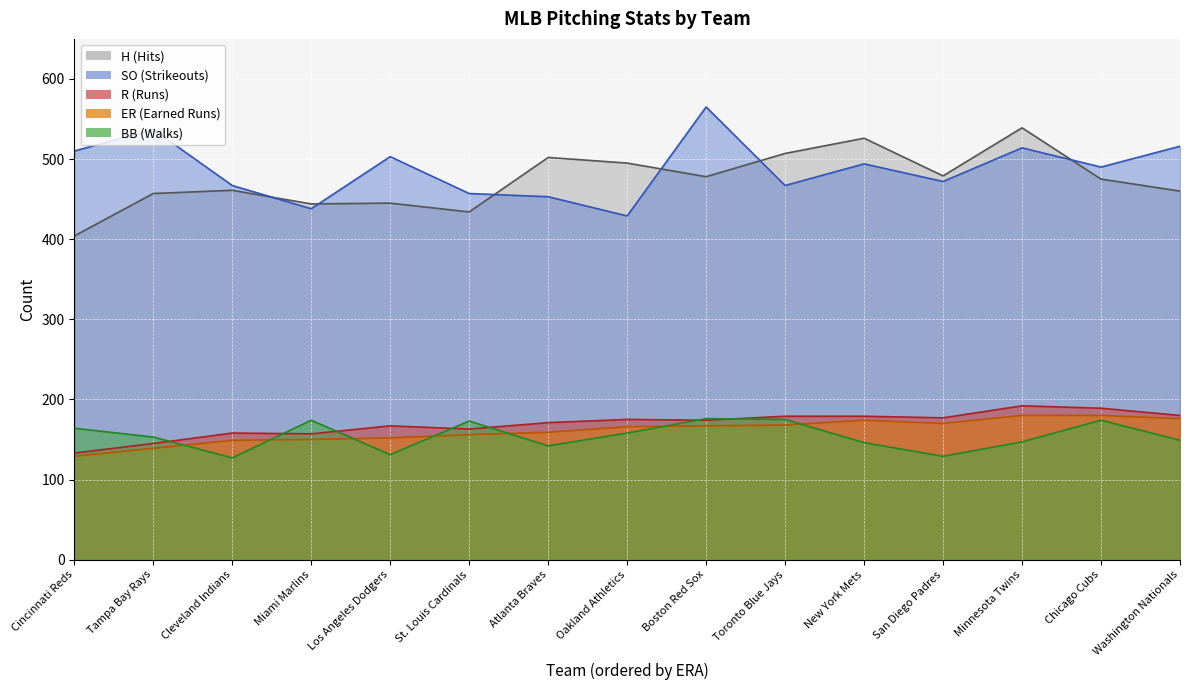

At which label is ER closest to 154?

Los Angeles Dodgers